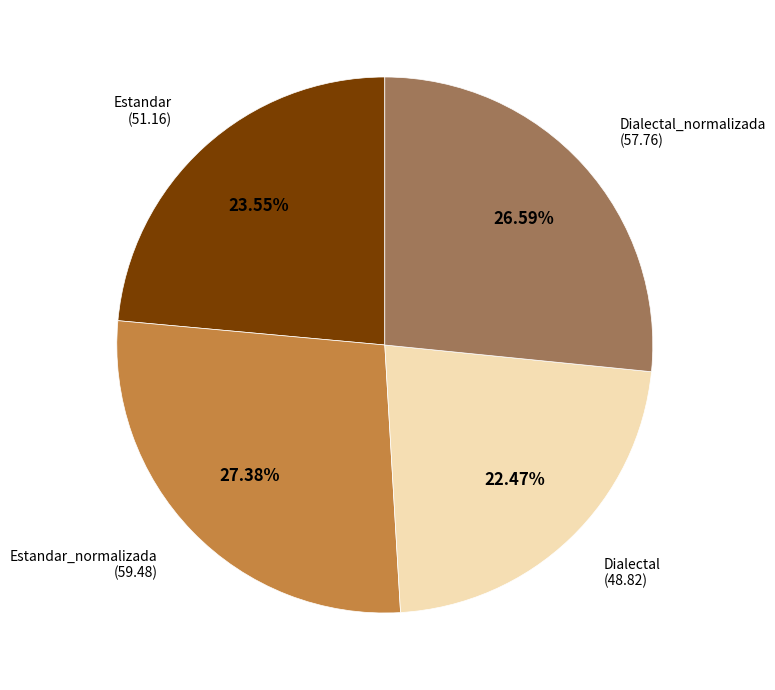

Rank the categories by value from highest to lowest.

Estandar_normalizada, Dialectal_normalizada, Estandar, Dialectal